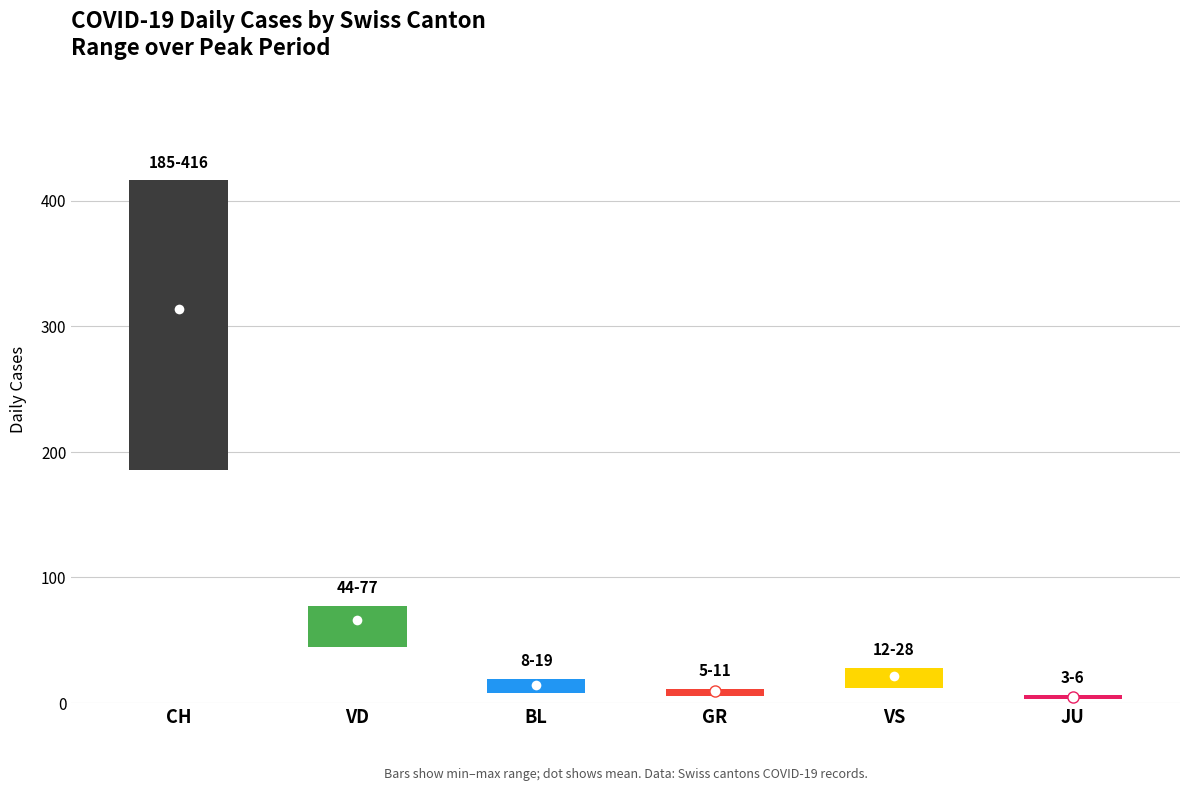

True or false: JU and VD cross at least once.

False